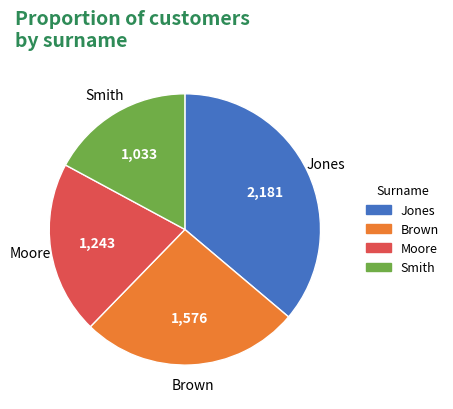

Which category has the biggest portion of the pie?

Jones